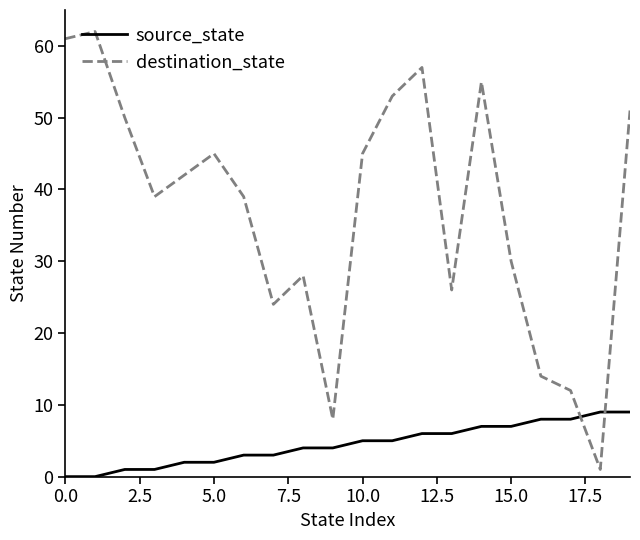

True or false: destination_state and source_state intersect in this chart.

True